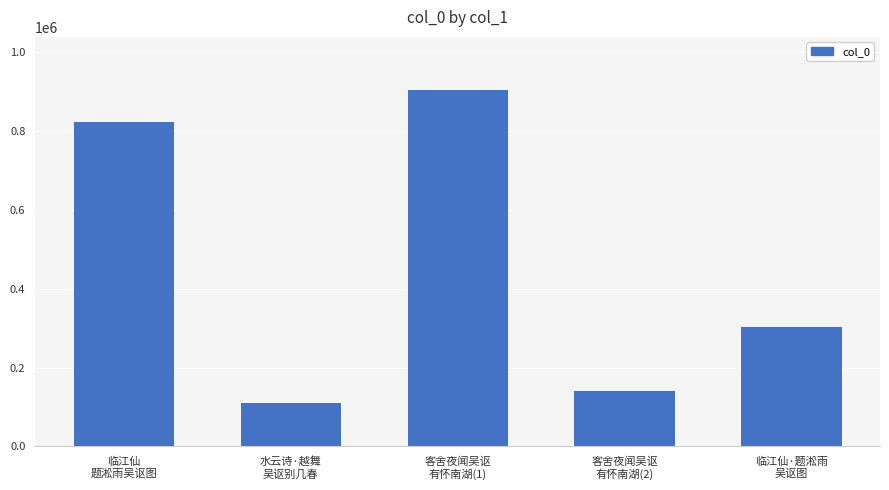

What is the change in value from 客舍夜闻吴讴
有怀南湖(2) to 临江仙·题淞雨
吴讴图?

+163213